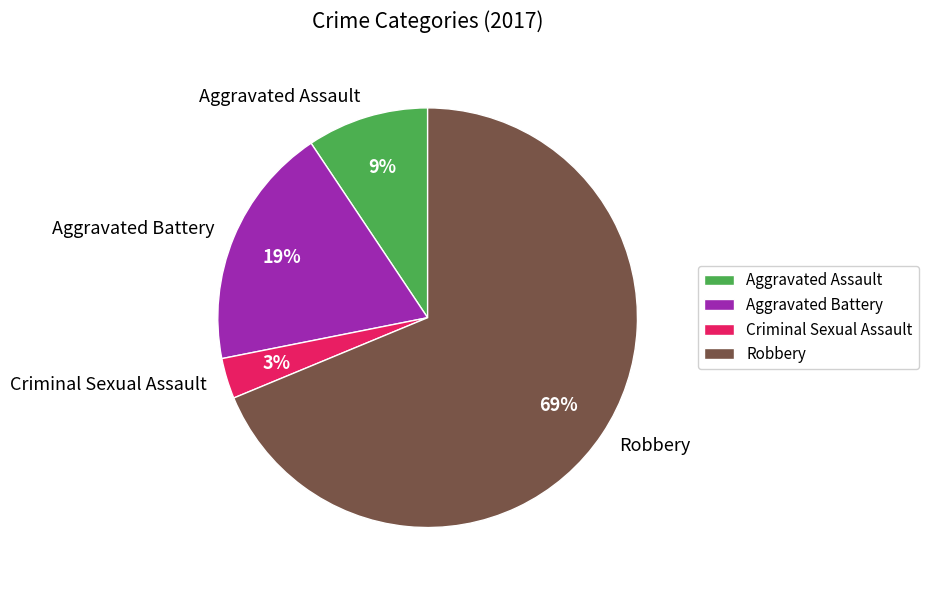

Which slice is the smallest?

Criminal Sexual Assault